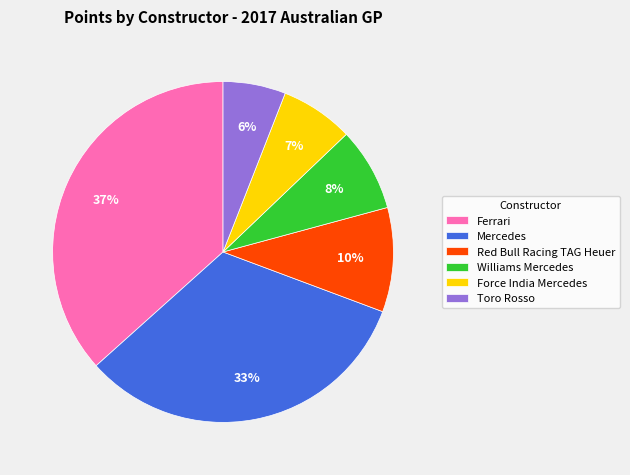

True or false: Toro Rosso accounts for 6% of the total.

True